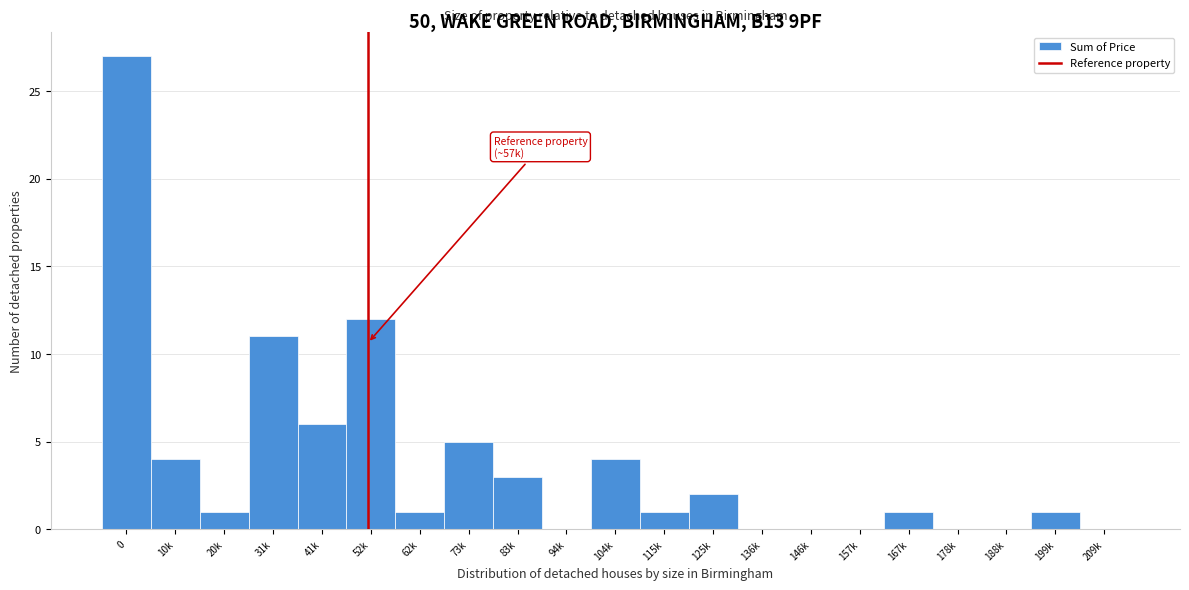

Reading right to left, extract all data points from this chart.

209k=0	199k=1	188k=0	178k=0	167k=1	157k=0	146k=0	136k=0	125k=2	115k=1	104k=4	94k=0	83k=3	73k=5	62k=1	52k=12	41k=6	31k=11	20k=1	10k=4	0=27